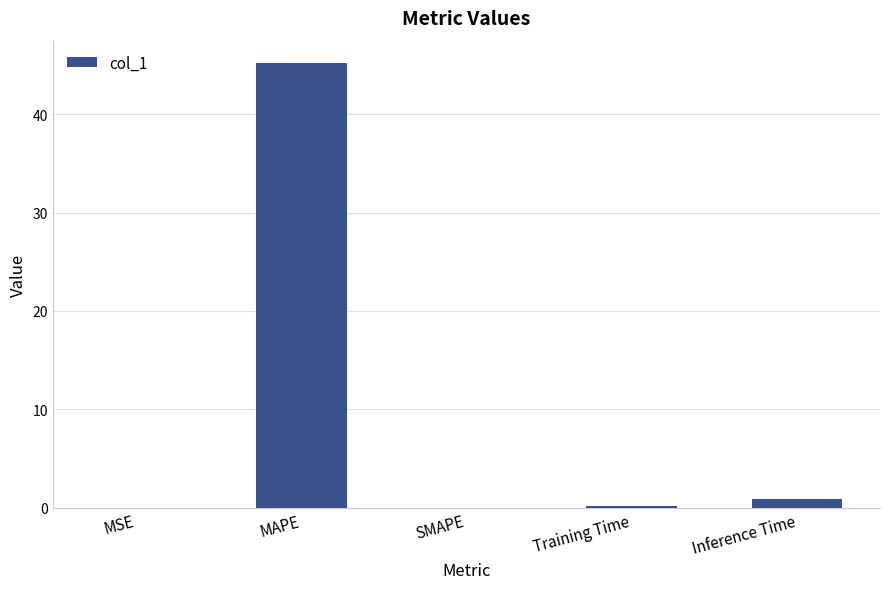

The chart shows a value of 45.2 at MAPE. True or false?

True